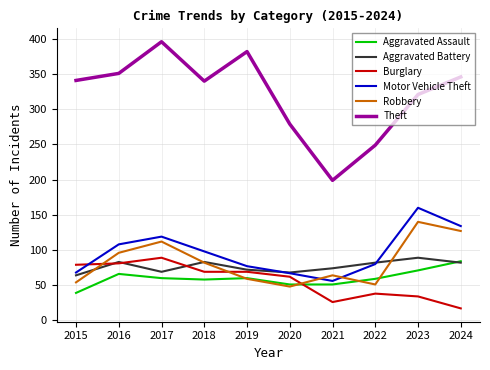

The Burglary series shows 141 at 2017. True or false?

False